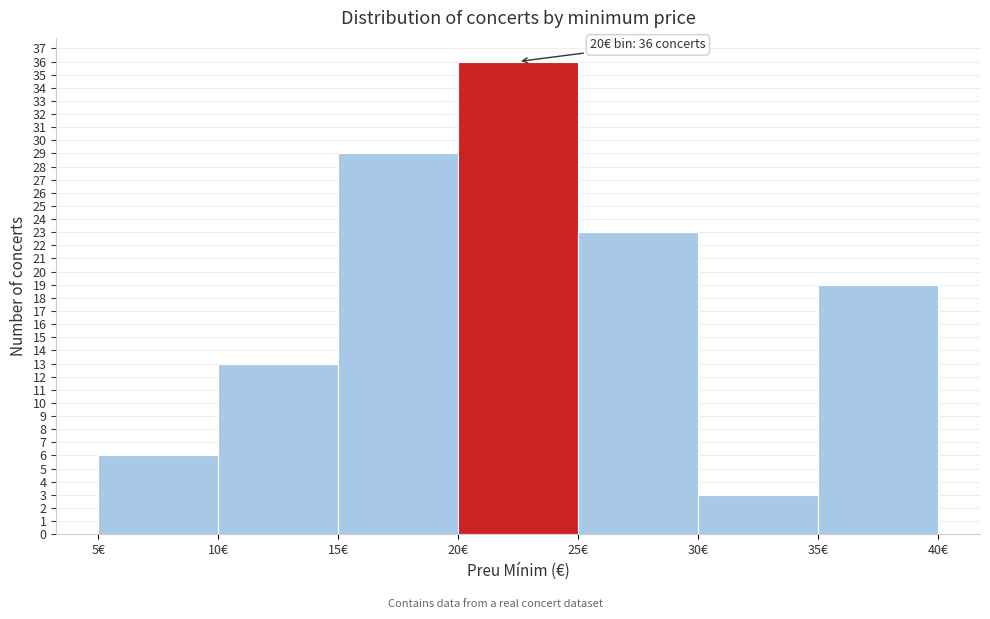

Which range on the x-axis has the tallest bar?

20 to 25